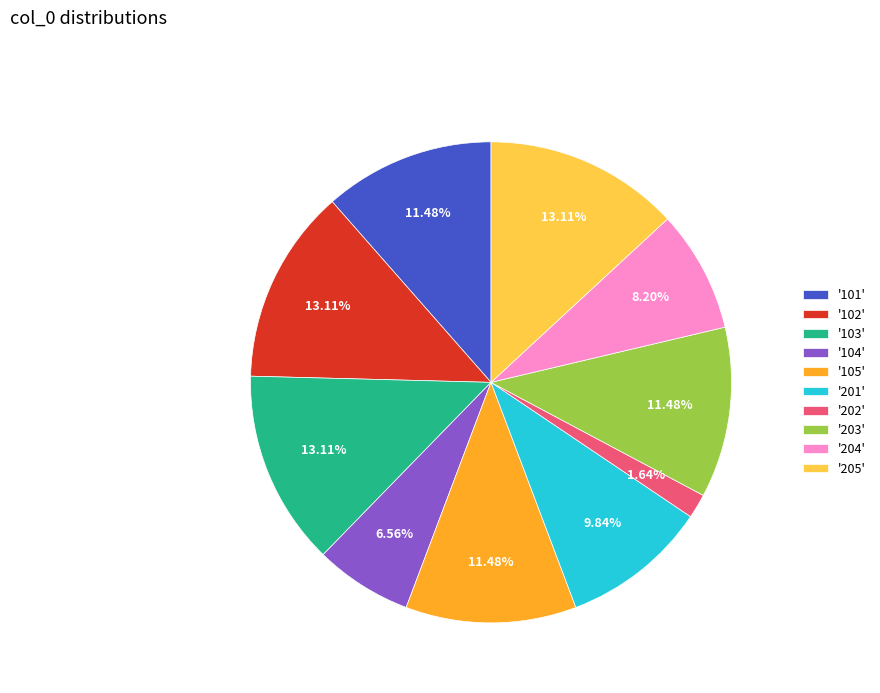

Is there a majority slice in this chart?

No